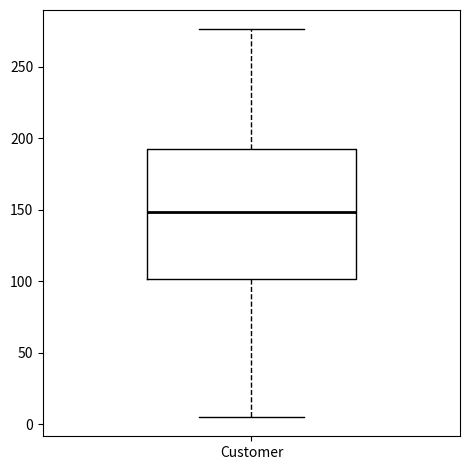

Transcribe this box plot: give where the median line is, the range the box spans, and where the two whiskers end, as read against the y-axis. The values are not printed on the chart, so give them approximately, as read against the axis.

median 150, box 100 to 195, whiskers 5 to 275